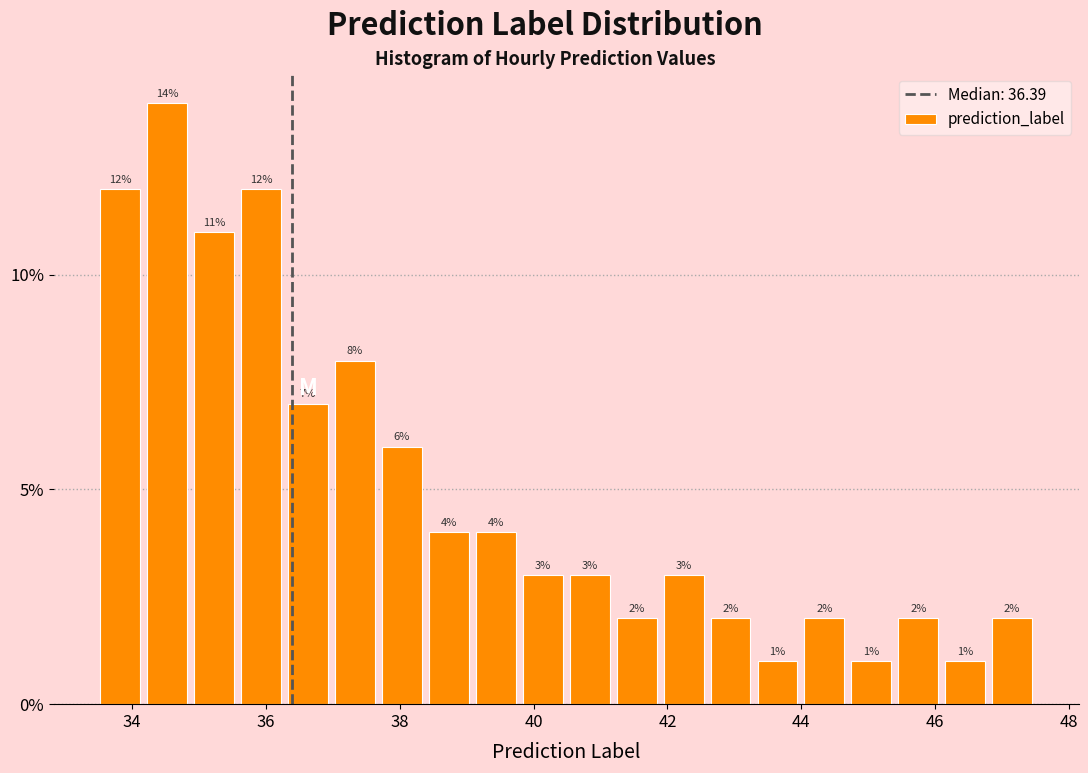

Around what value on the x-axis is the tallest bar? Give the approximate position of its centre, as read against the axis.

34.6